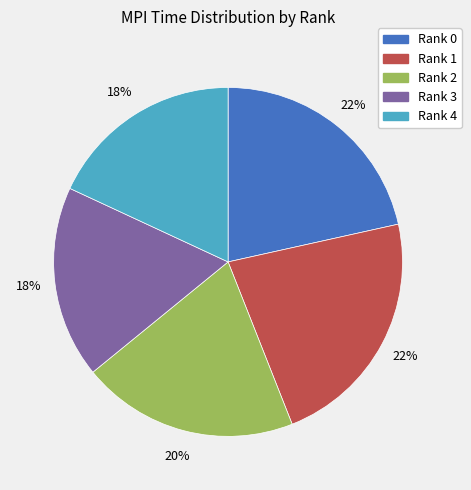

Is it true that Rank 0 is 22% of the pie?

True